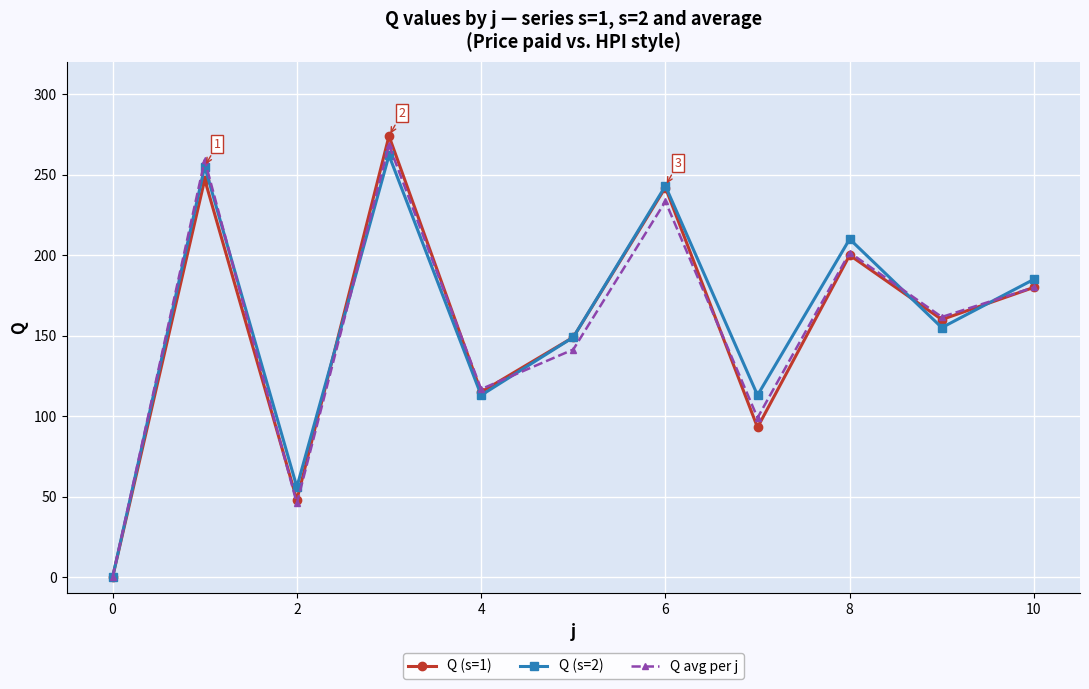

What are all the series names shown in the legend?

Q (s=1), Q (s=2), Q avg per j